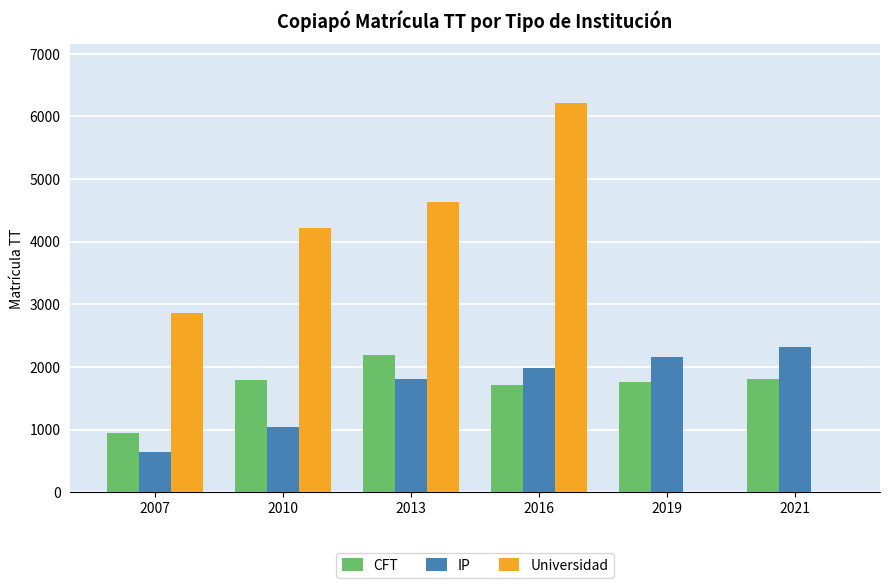

What is the sum of the CFT values at 2007 and 2016?

2647